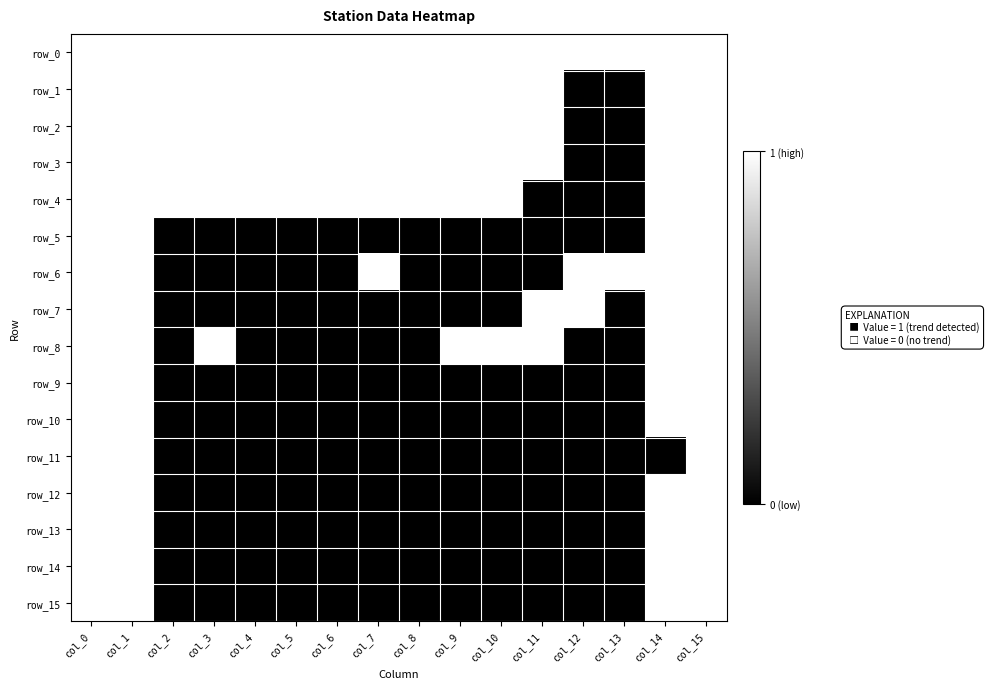

How many row_5 values are between 0 and 1?

16